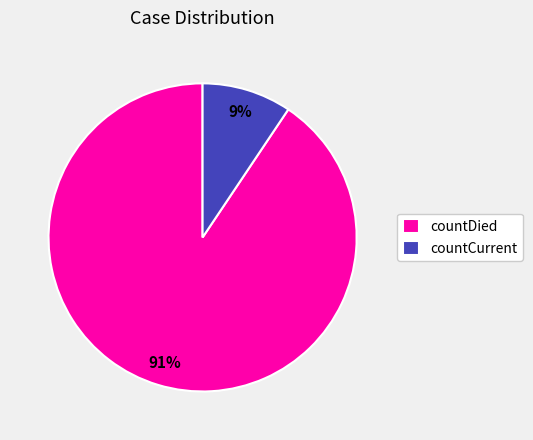

To the nearest percent, what is the combined percentage of countCurrent and countDied?

100%